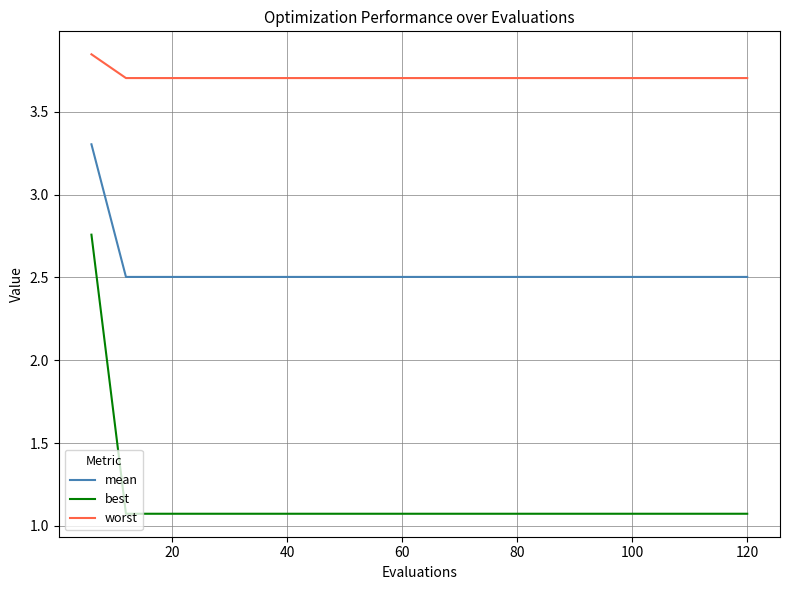

What is the difference between the maximum and minimum values in the best series?

1.7